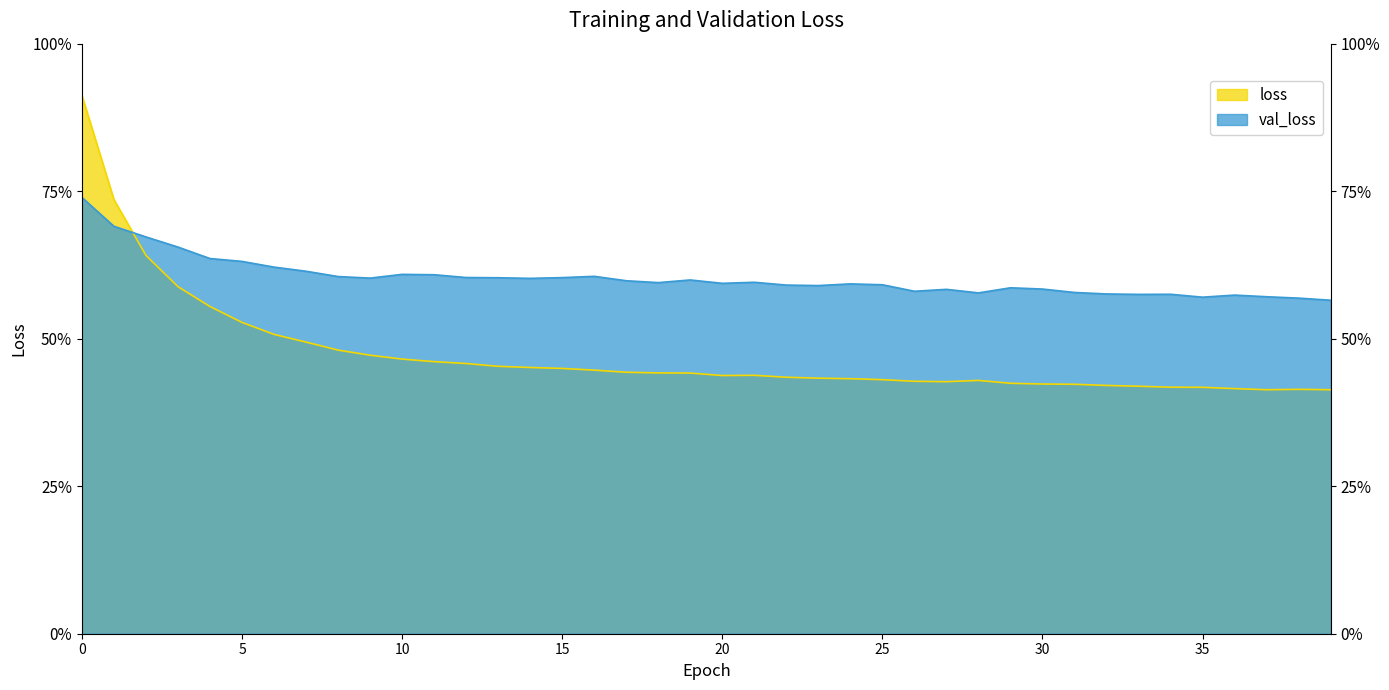

Which has a higher value, 28 or 19?

19